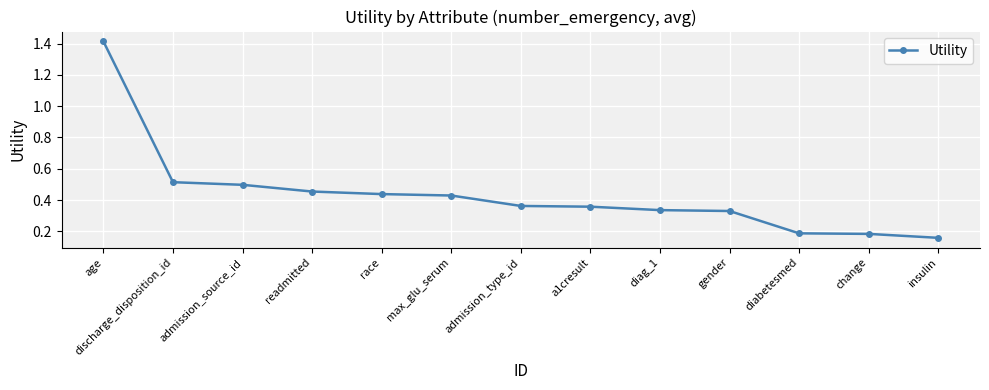

Which has a higher value, diag_1 or readmitted?

readmitted